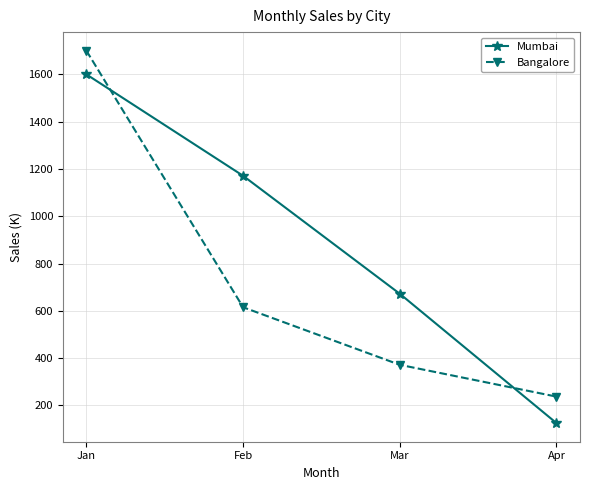

Reading right to left, transcribe all the data shown in this chart.

Mumbai: Apr=125.0	Mar=672.0	Feb=1171.0	Jan=1600.0
Bangalore: Apr=237.0	Mar=371.5	Feb=615.0	Jan=1700.0